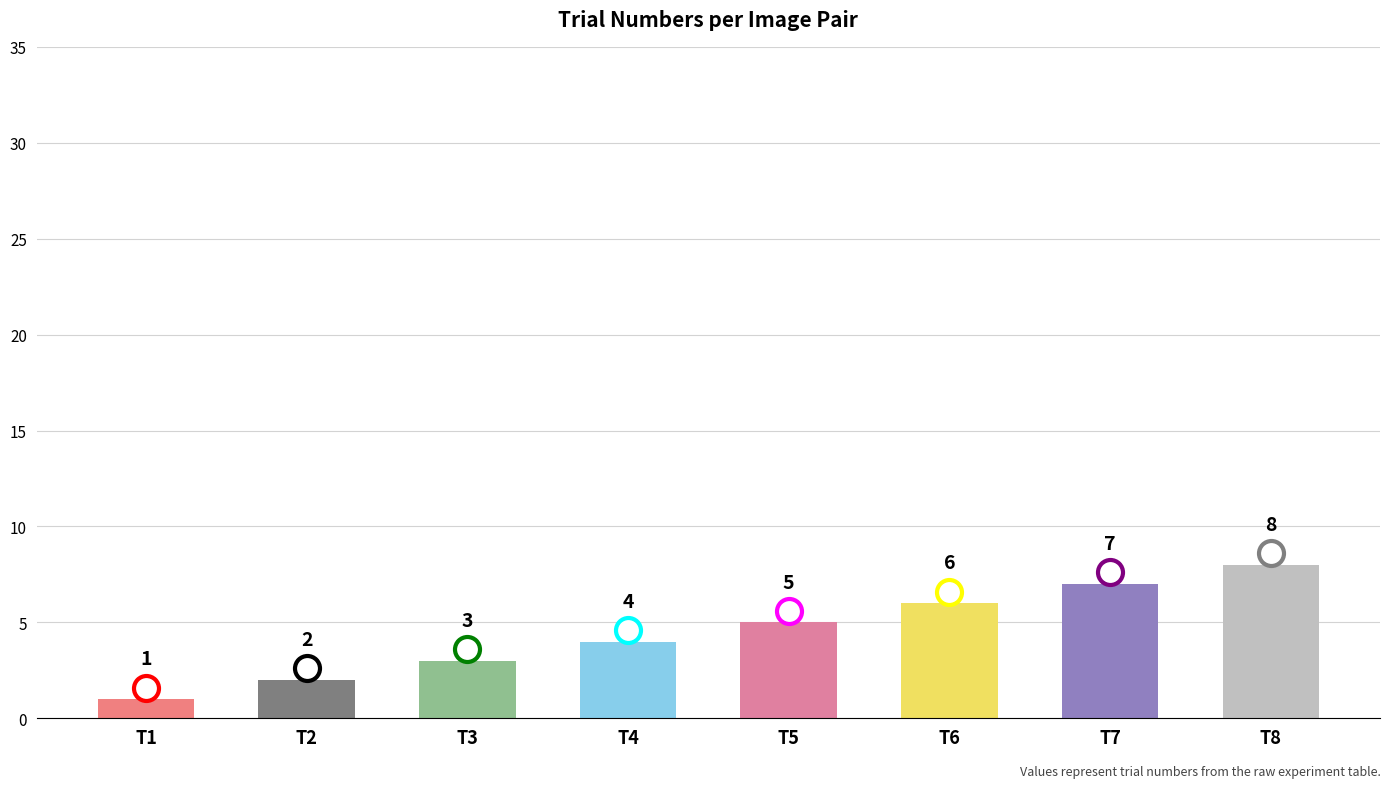

Is it true that the value at T8 is 13?

False